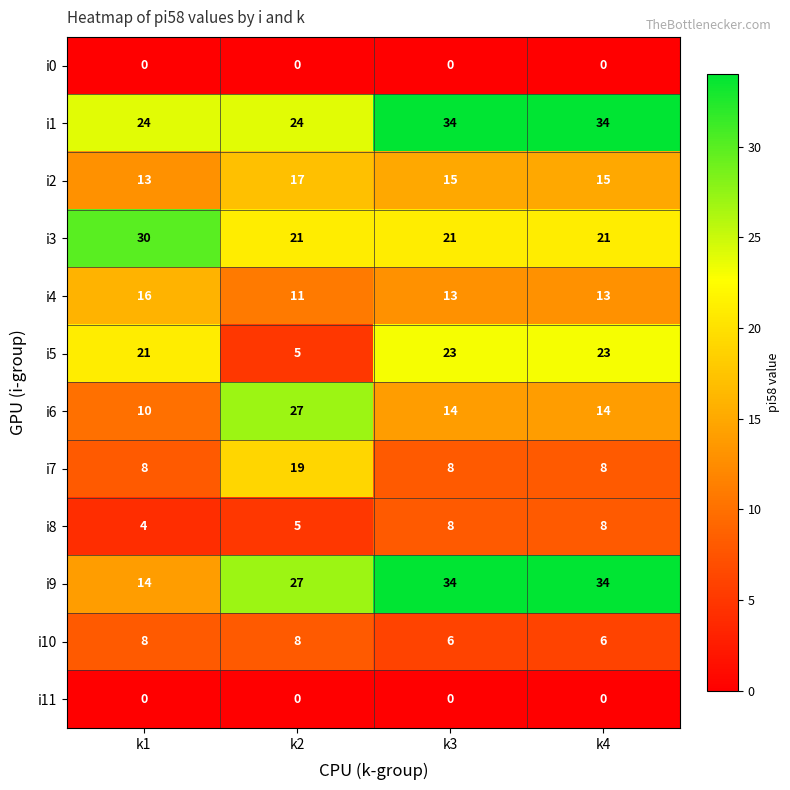

Between k1 and k4, which series saw the biggest shift?

i9